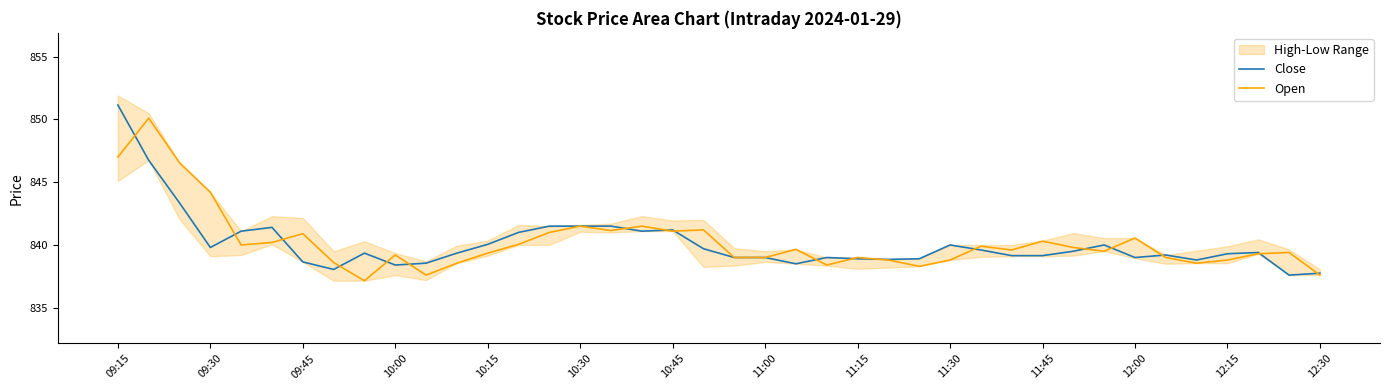

True or false: Close has a value of 841.2 at 10:45.

True